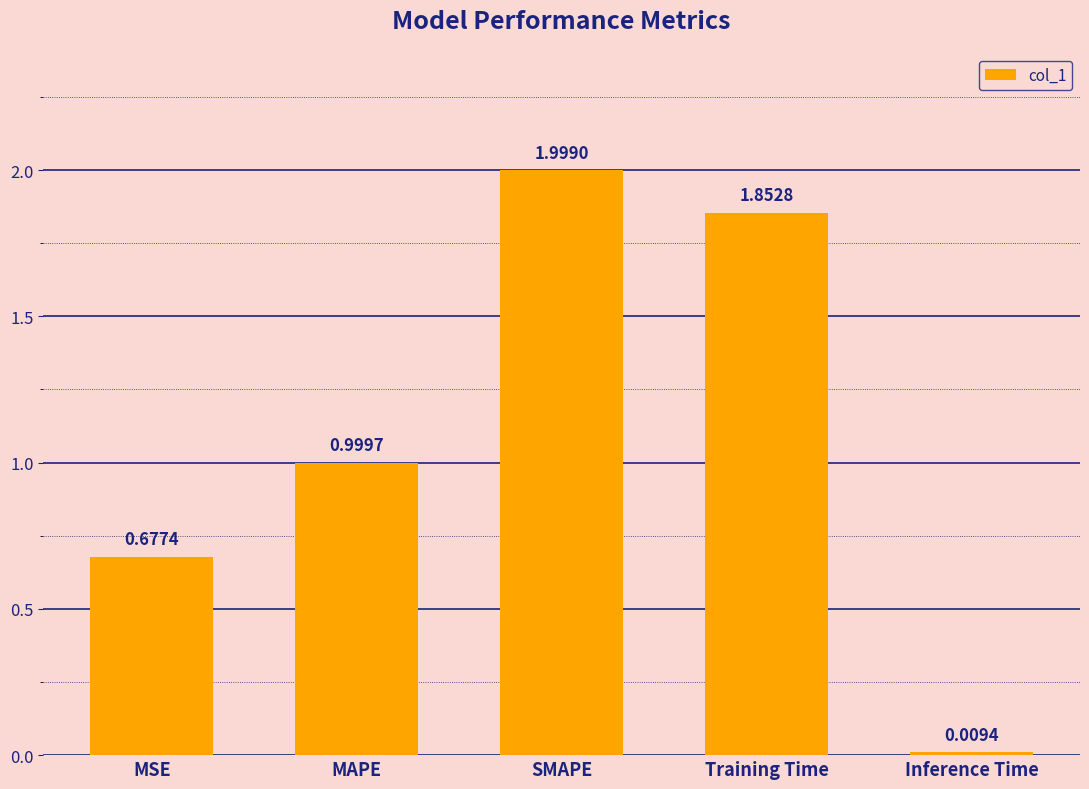

What is the label of the 5th bar from the left?

Inference Time